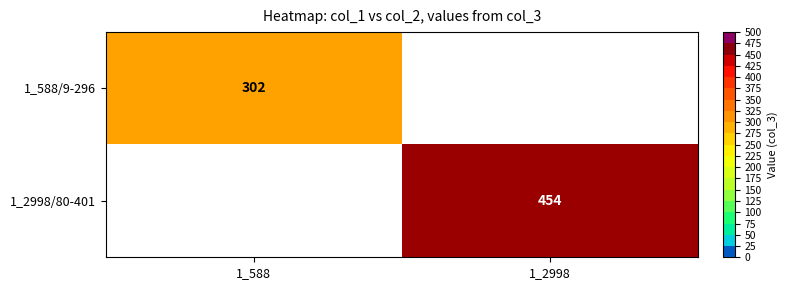

What is the maximum value shown in the chart?

454